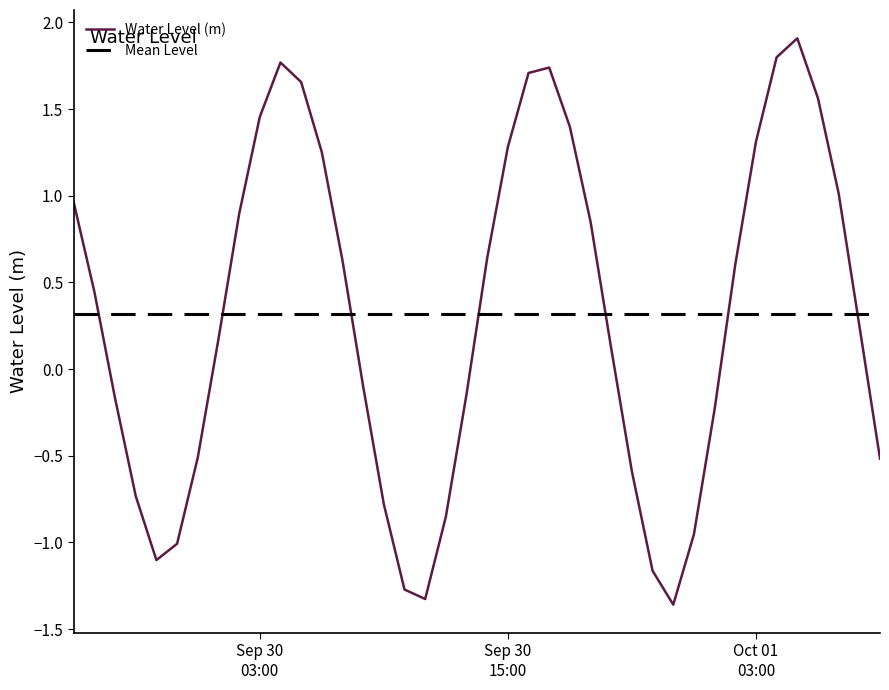

What is the change in value from 2024-09-30 07:00:00 to 2024-09-30 16:00:00?

+1.1